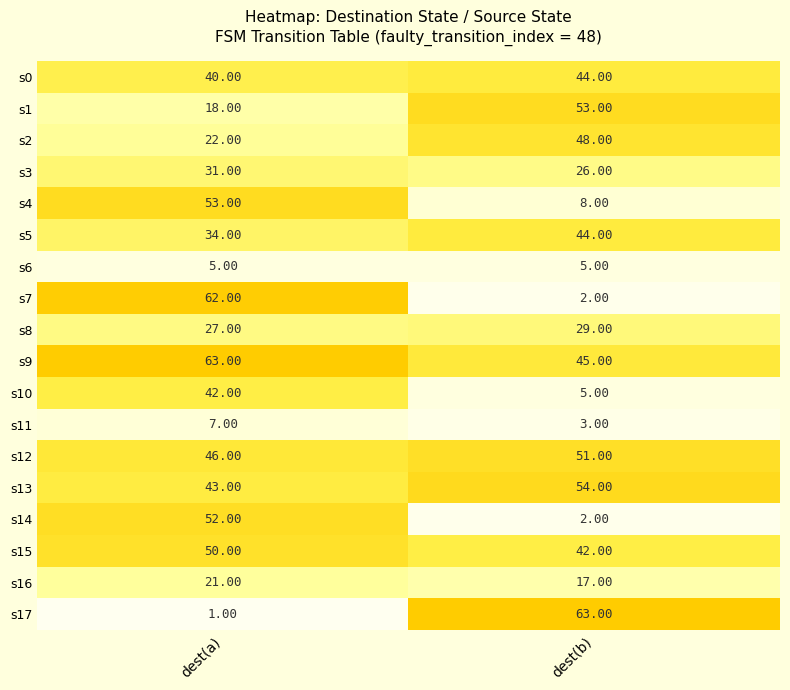

At which category is the sum across all series the highest?

dest(a)